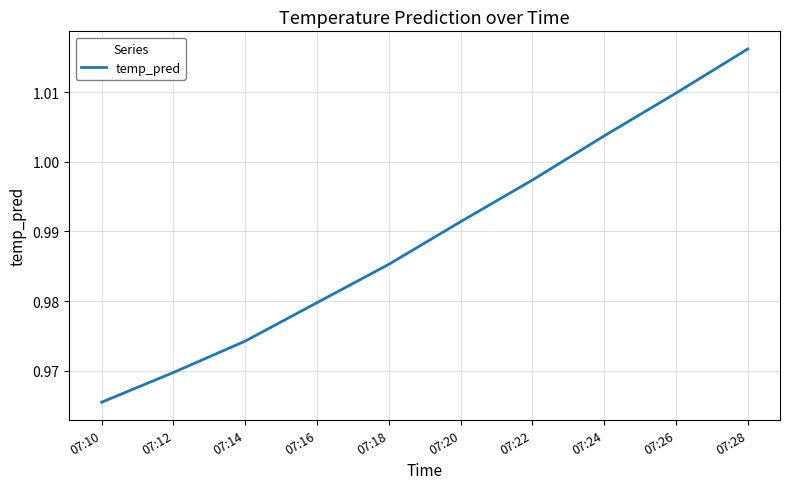

How many lines are shown in the chart?

1